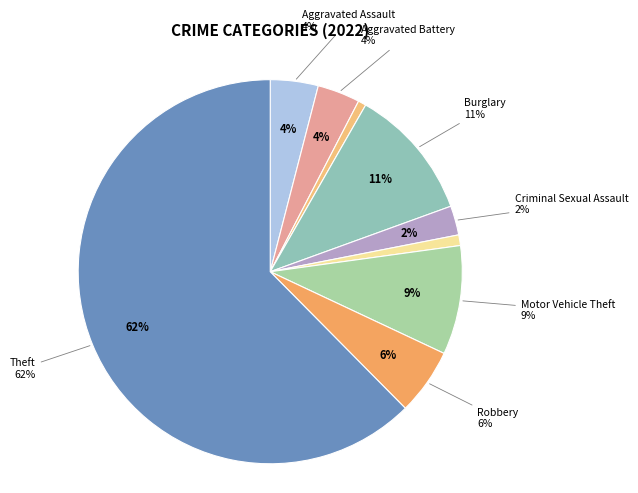

What percentage is the Theft slice, to the nearest percent?

62%